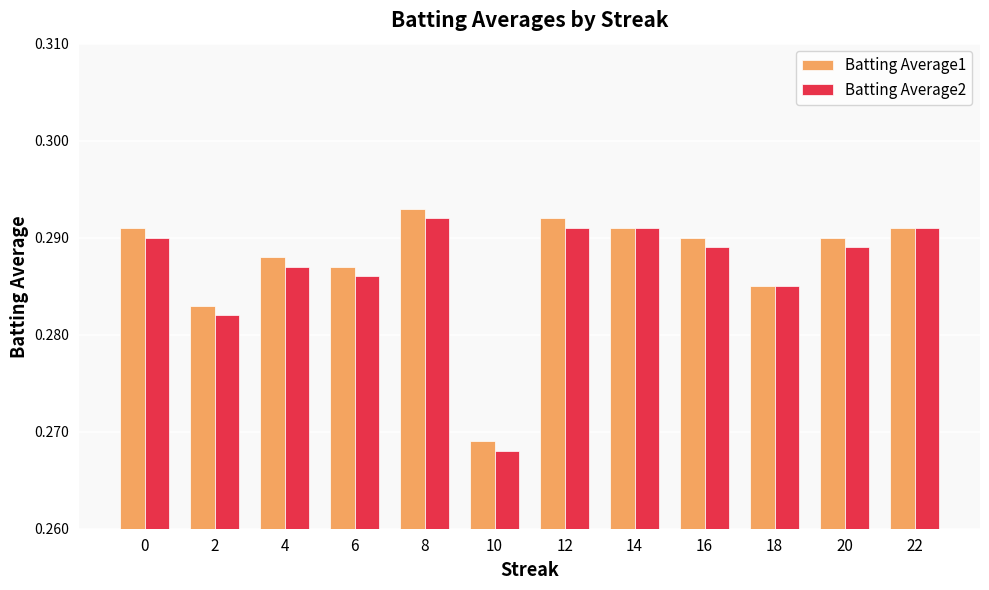

Are the bars horizontal?

No